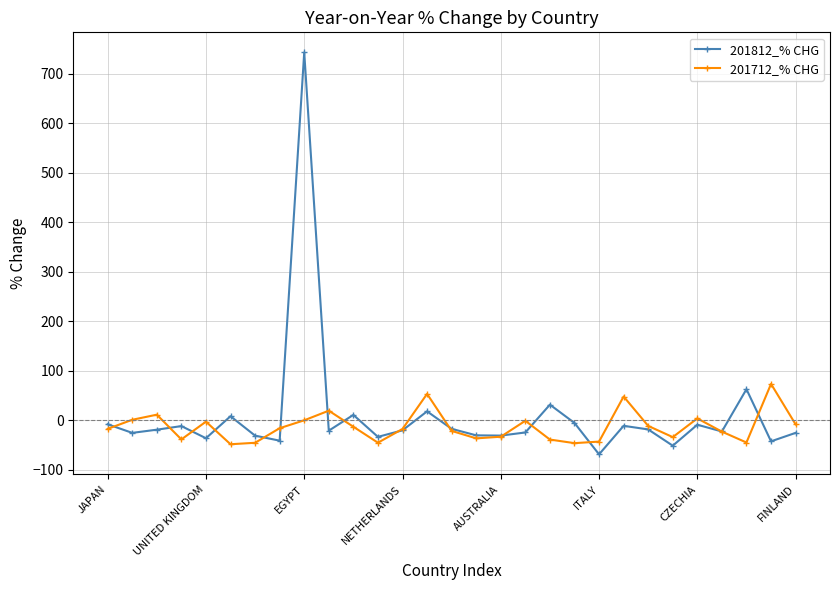

Which series has the largest range (max minus min)?

201812_% CHG